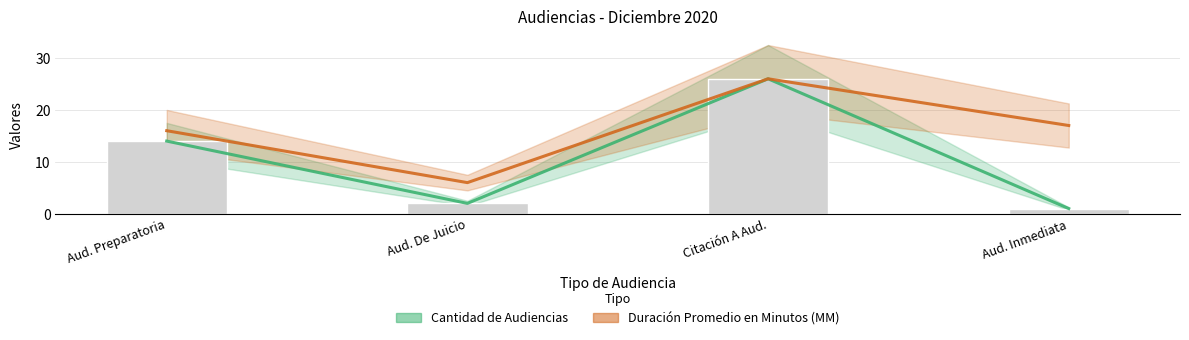

What is the difference between the maximum and second lowest values in the Duración Promedio en Minutos (MM) series?

10